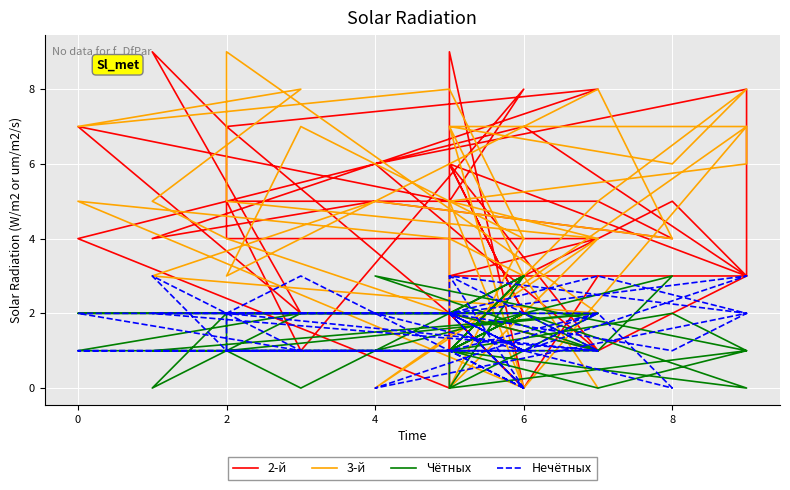

What is the value of the Нечётных point at the 19th from the left?

2